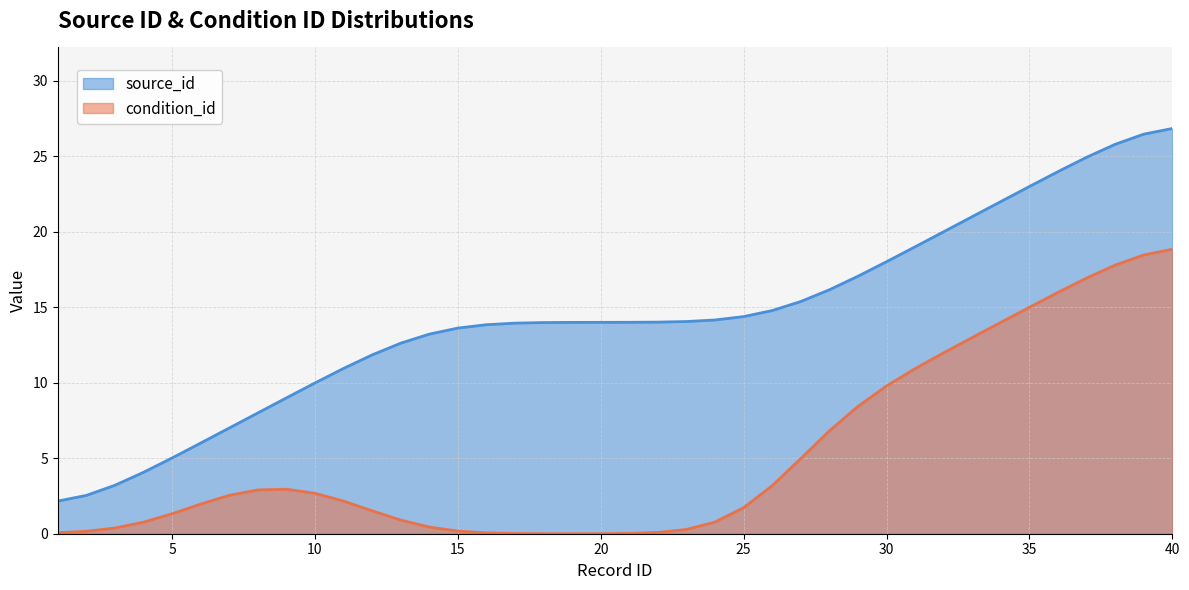

Does the chart display data point markers on the line(s)?

No